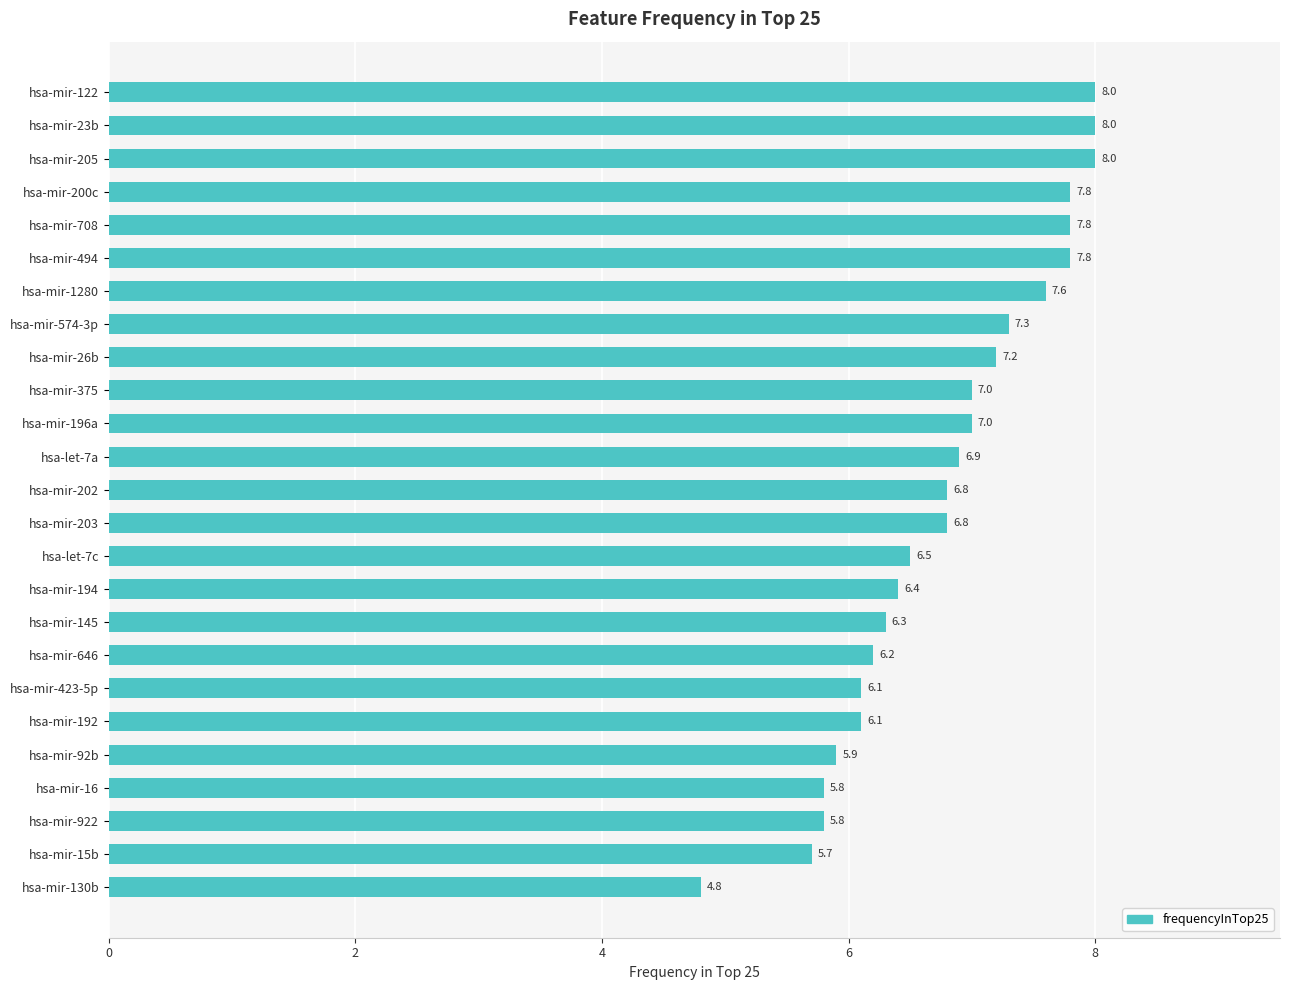

What is the label of the 4th bar from the top?

hsa-mir-200c